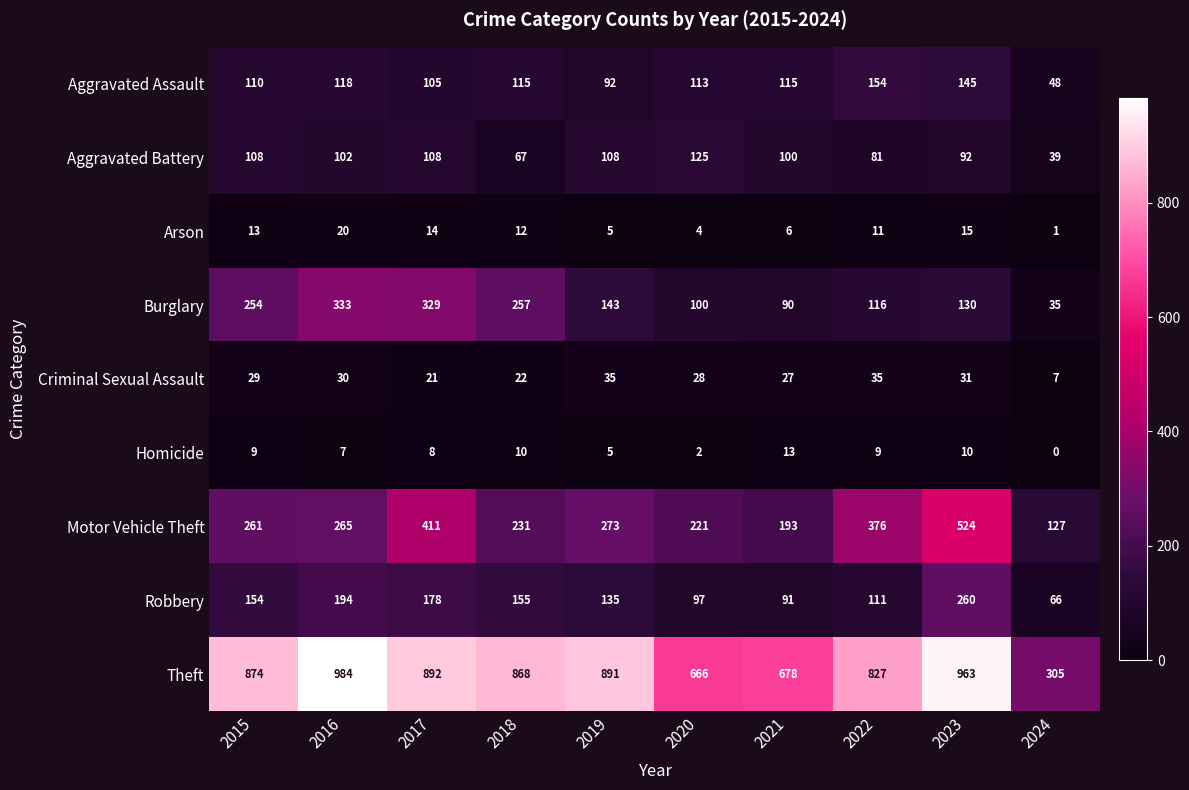

What is the difference between the Criminal Sexual Assault values at 2021 and 2017?

6